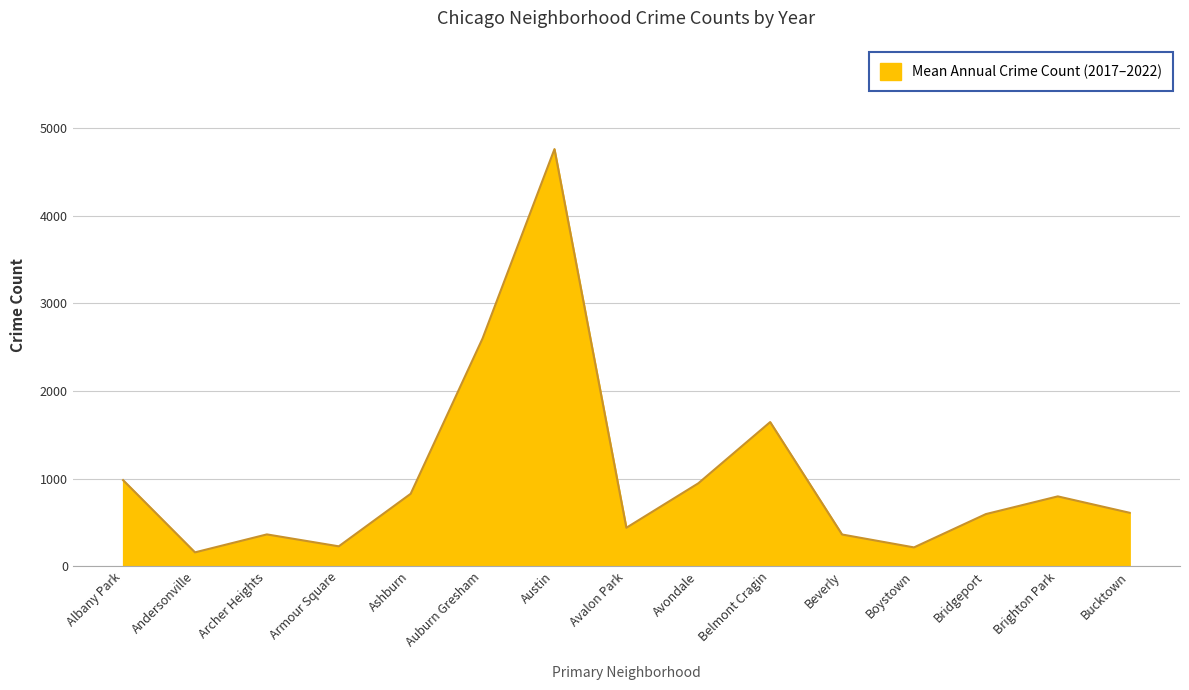

What is the maximum value shown in the chart?

4760.5